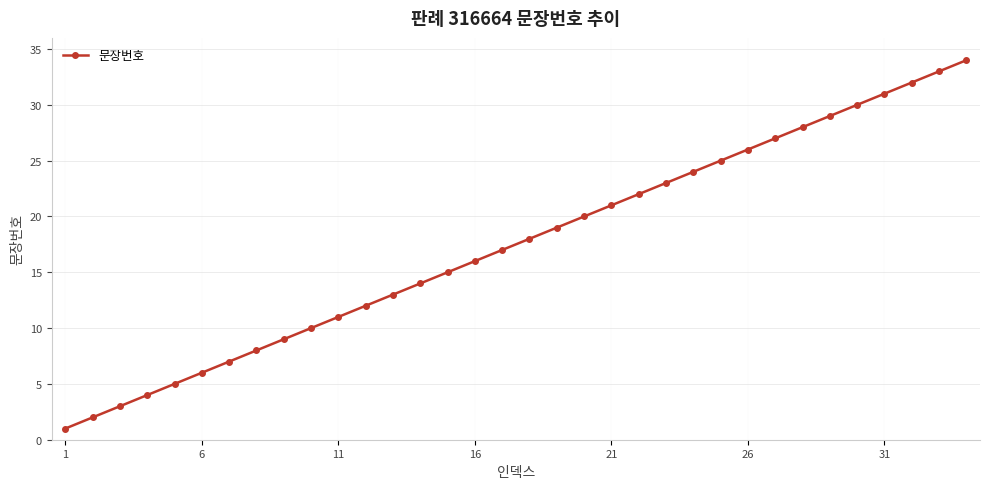

What is the difference between the maximum and minimum values?

33